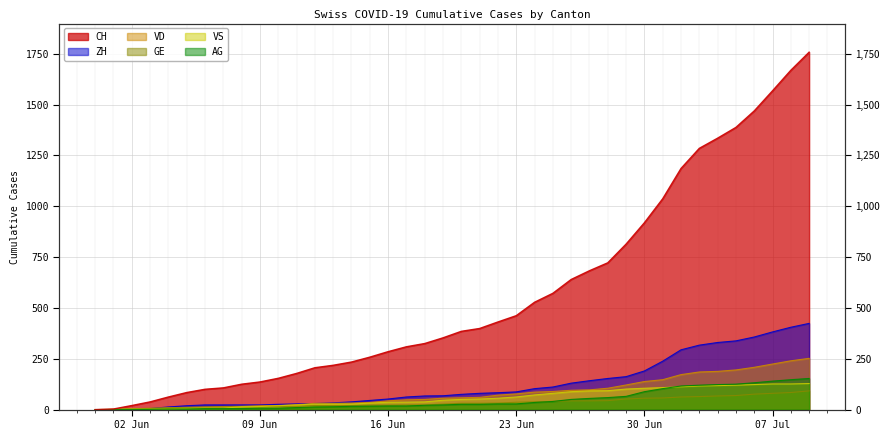

List the labels in order of GE value, largest first.

2020-07-09, 2020-07-08, 2020-07-07, 2020-07-06, 2020-07-05, 2020-07-04, 2020-07-03, 2020-07-02, 2020-07-01, 2020-06-30, 2020-06-29, 2020-06-28, 2020-06-26, 2020-06-27, 2020-06-25, 2020-06-24, 2020-06-23, 2020-06-22, 2020-06-20, 2020-06-21, 2020-06-19, 2020-06-17, 2020-06-18, 2020-06-15, 2020-06-16, 2020-06-12, 2020-06-13, 2020-06-14, 2020-06-10, 2020-06-11, 2020-06-08, 2020-06-09, 2020-06-06, 2020-06-07, 2020-06-05, 2020-06-04, 2020-06-03, 2020-06-02, 2020-06-01, 2020-05-31